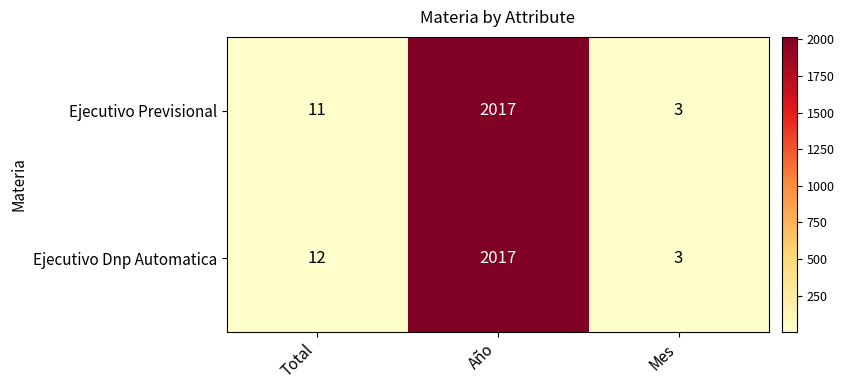

What is the maximum value for Ejecutivo Dnp Automatica?

2017